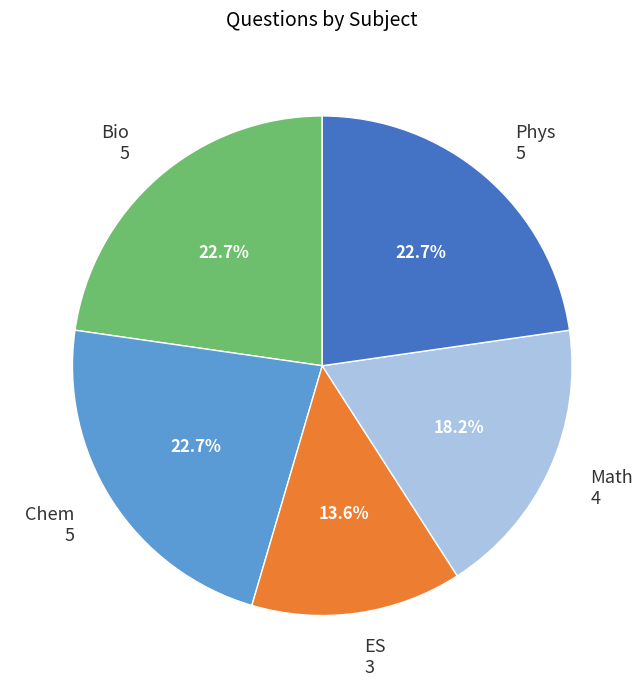

What is the ratio of the value at Math to the value at ES?

1.3